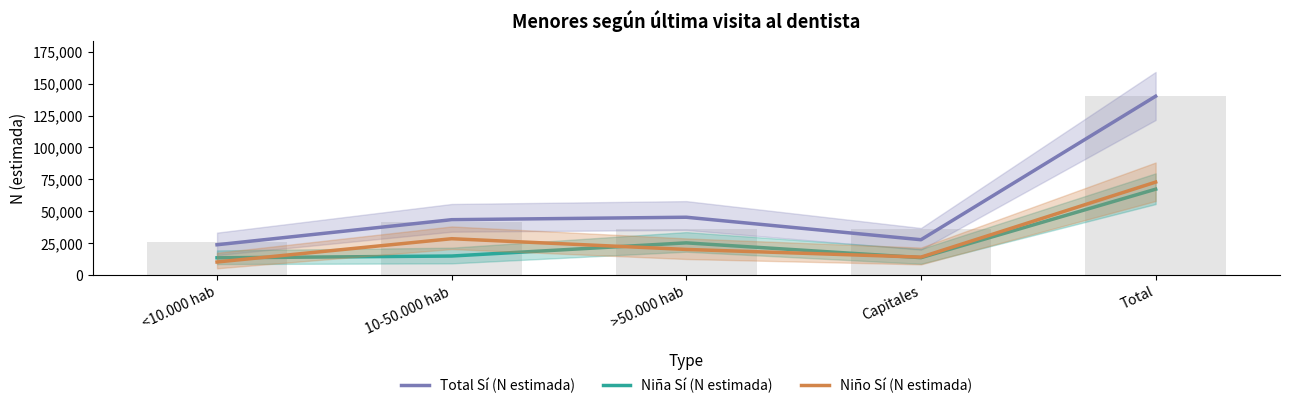

Which series has the largest total across all categories?

Total Sí (N estimada)